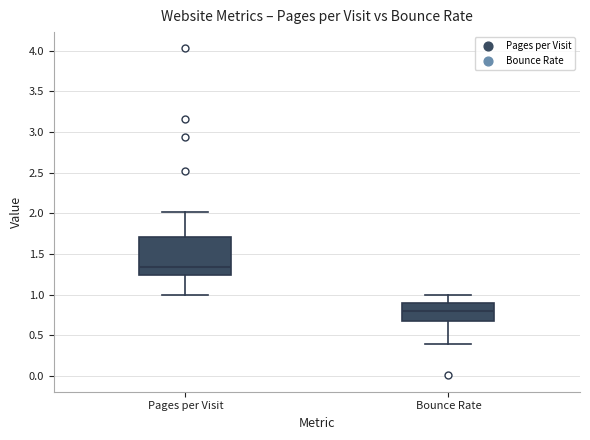

Reading left to right, read every box against the y-axis: the position of its median line, the range the box covers, and the ends of its whiskers. The values are not printed on the chart, so give them approximately, as read against the axis.

Pages per Visit: median 1.35, box 1.25 to 1.70, whiskers 1.00 to 2.00
Bounce Rate: median 0.80, box 0.70 to 0.90, whiskers 0.40 to 1.00